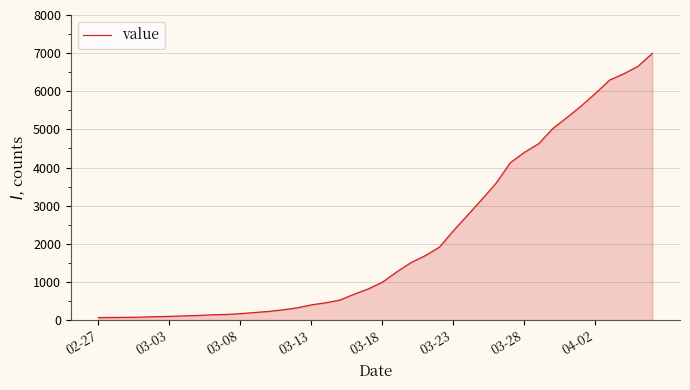

What is the difference between the maximum and minimum values?

6931